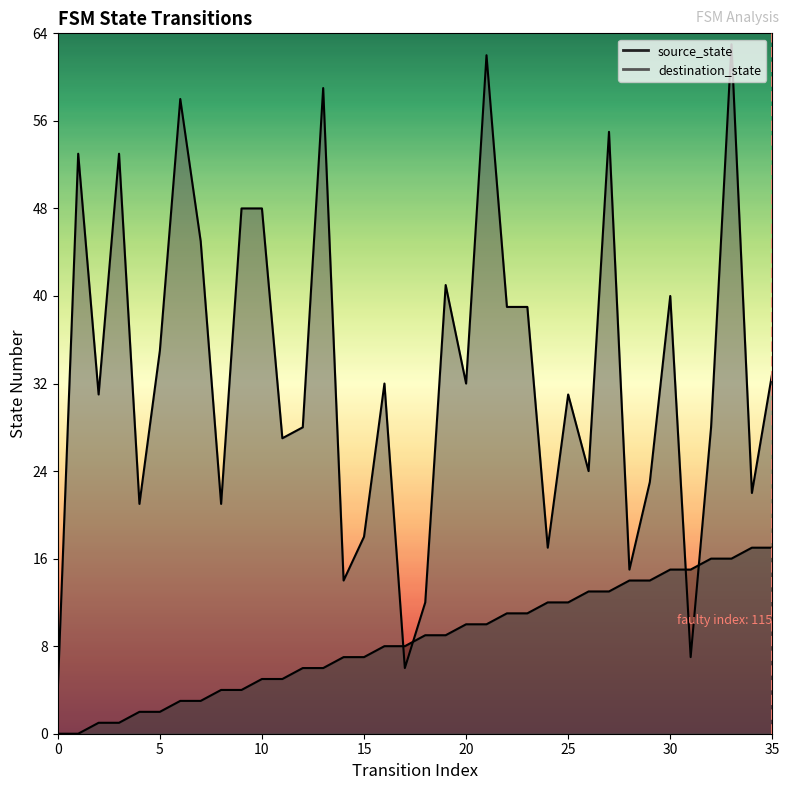

What is the maximum value shown in the chart?

63